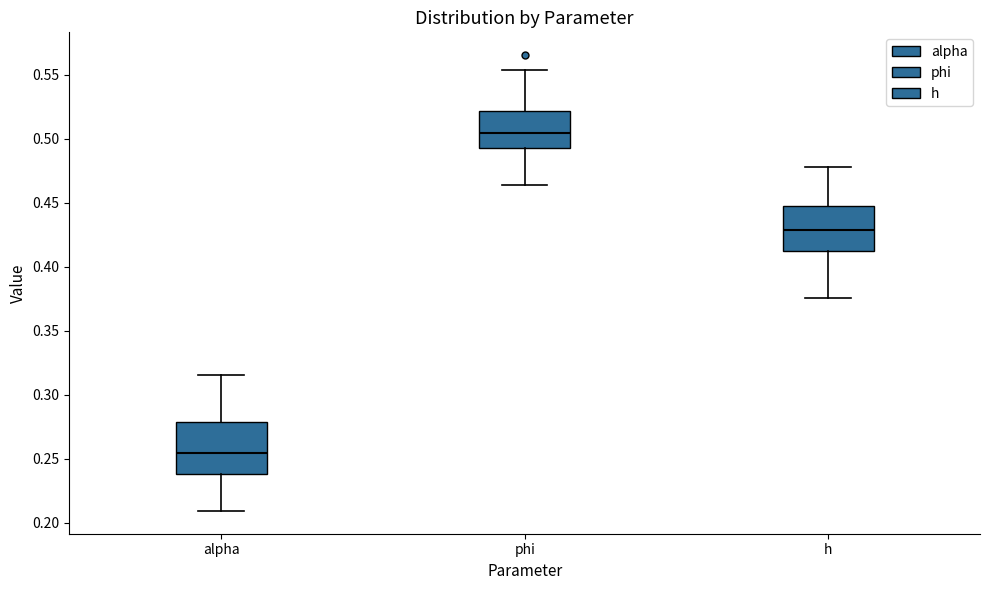

Reading left to right, transcribe this box plot: for each box, give where its median line is, the range the box spans, and where its two whiskers end, as read against the y-axis. The values are not printed on the chart, so give them approximately, as read against the axis.

alpha: median 0.255, box 0.240 to 0.280, whiskers 0.210 to 0.315
phi: median 0.505, box 0.495 to 0.520, whiskers 0.465 to 0.555
h: median 0.430, box 0.410 to 0.450, whiskers 0.375 to 0.480